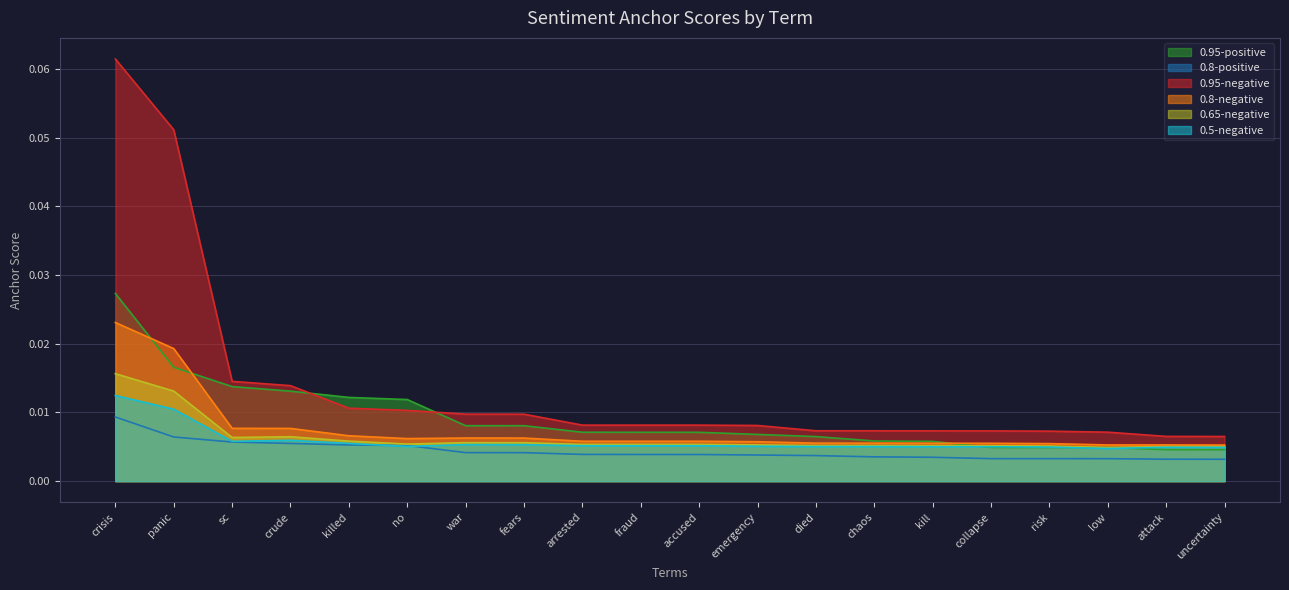

What position from the right is arrested?

12